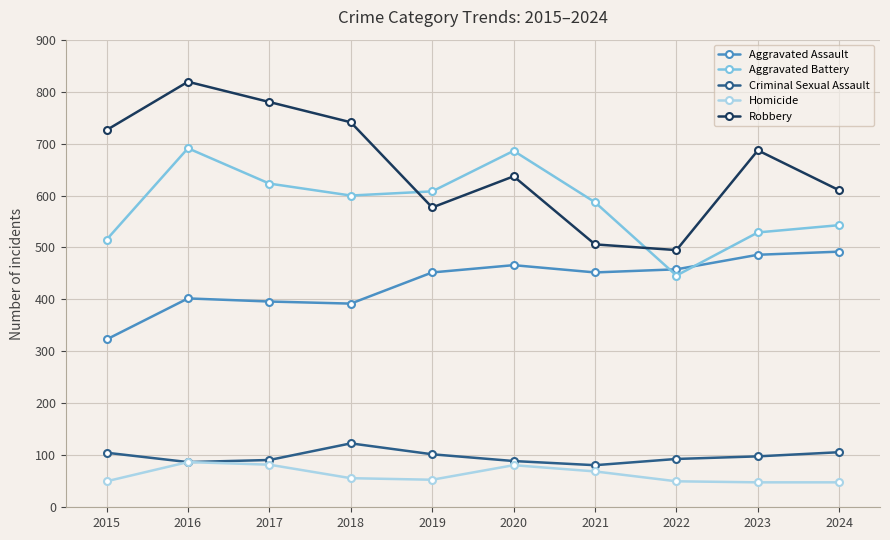

What is the value of the Homicide point at the 7th from the left?

69